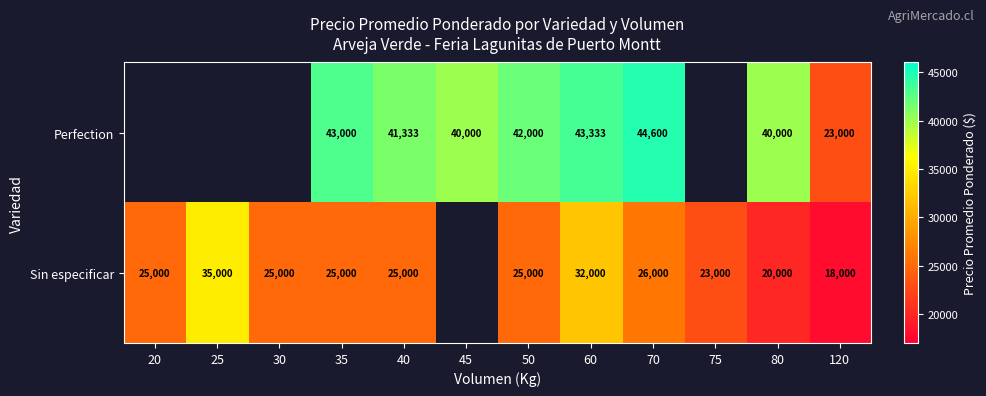

What is the total value across all series at 40?

66333